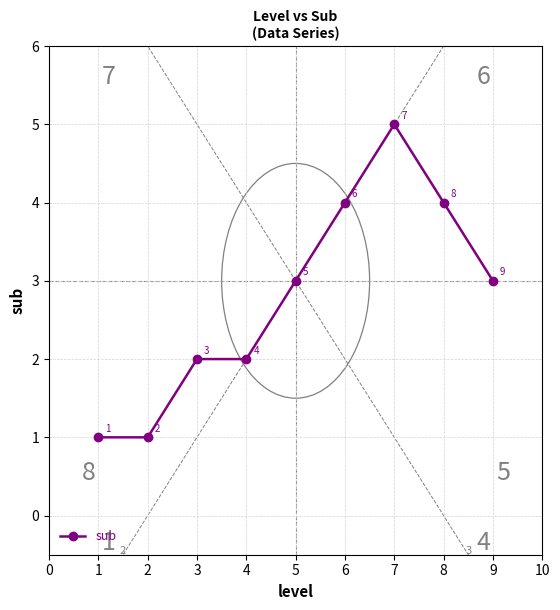

Is this an area chart (filled region under the line)?

No